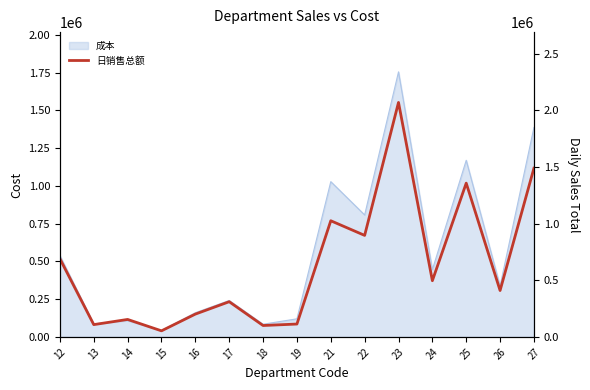

What value does the data have at 17?

310444.0